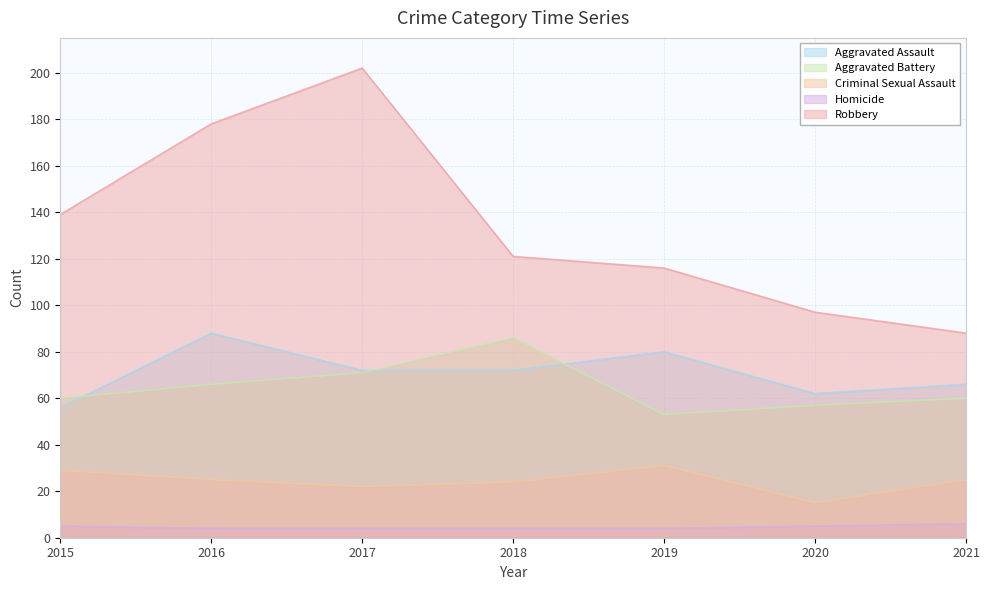

Does the chart have visible grid lines?

Yes